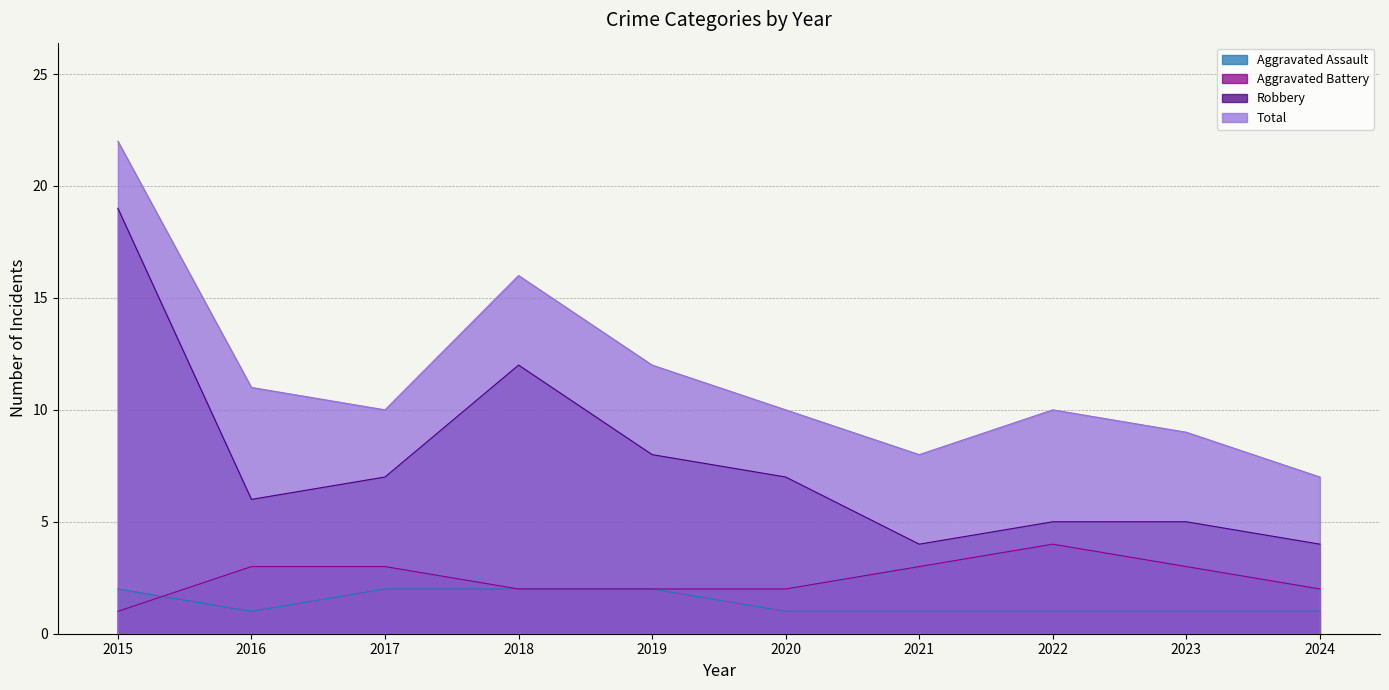

Is it true that Aggravated Battery equals 6 at 2022?

False